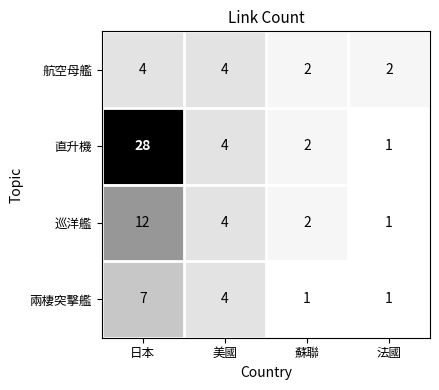

Reading right to left, transcribe all the data shown in this chart.

航空母艦: 2	2	4	4
直升機: 1	2	4	28
巡洋艦: 1	2	4	12
兩棲突擊艦: 1	1	4	7